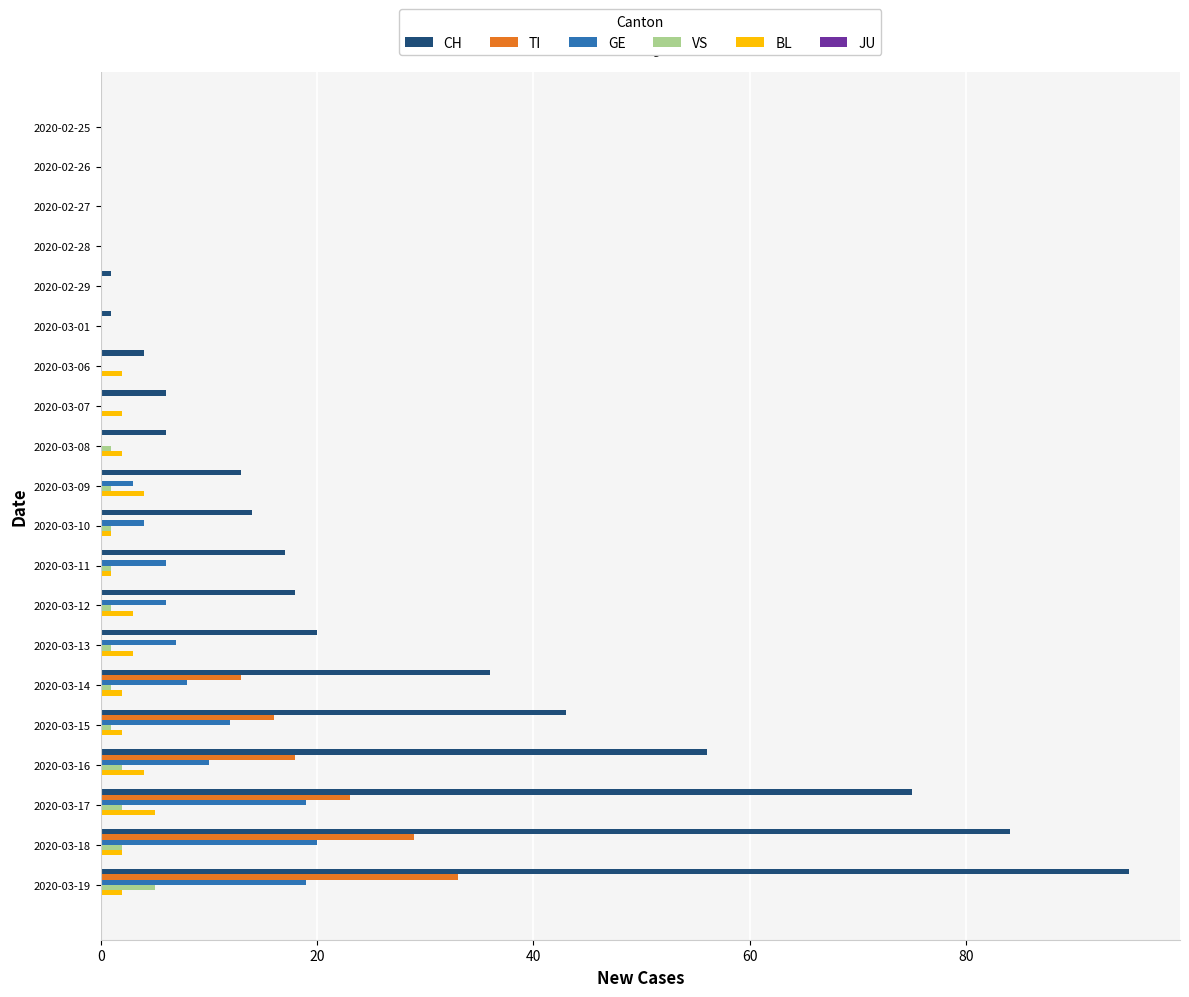

Which series changed the most between 2020-02-27 and 2020-03-15?

CH